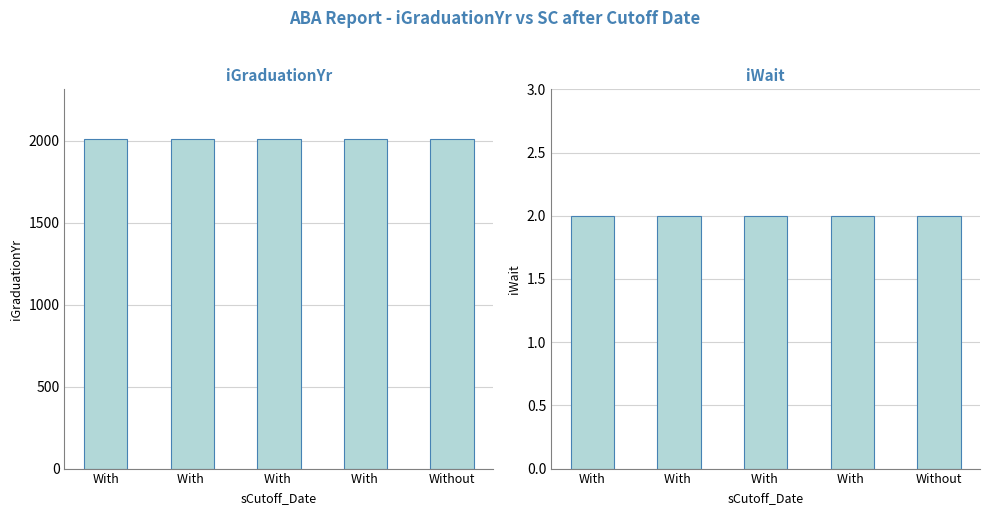

At which category does the chart reach its peak across all series?

With